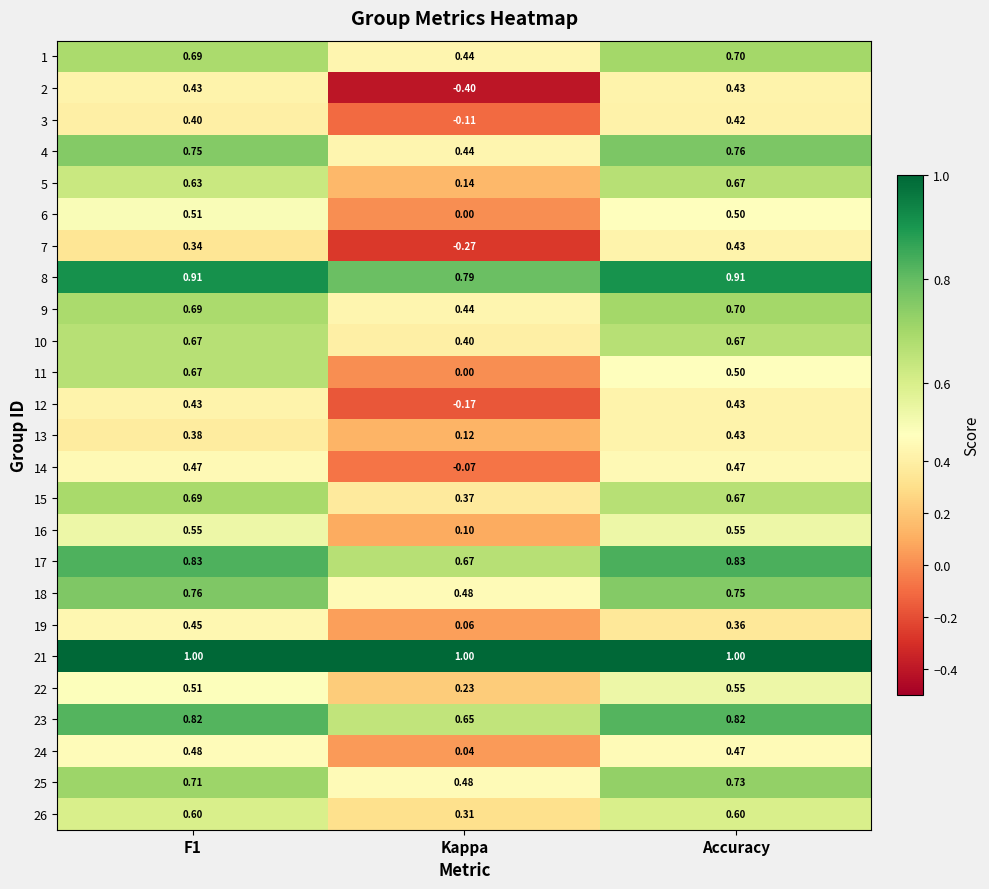

Is the value of 1 at F1 greater than the value of 8 at F1?

No